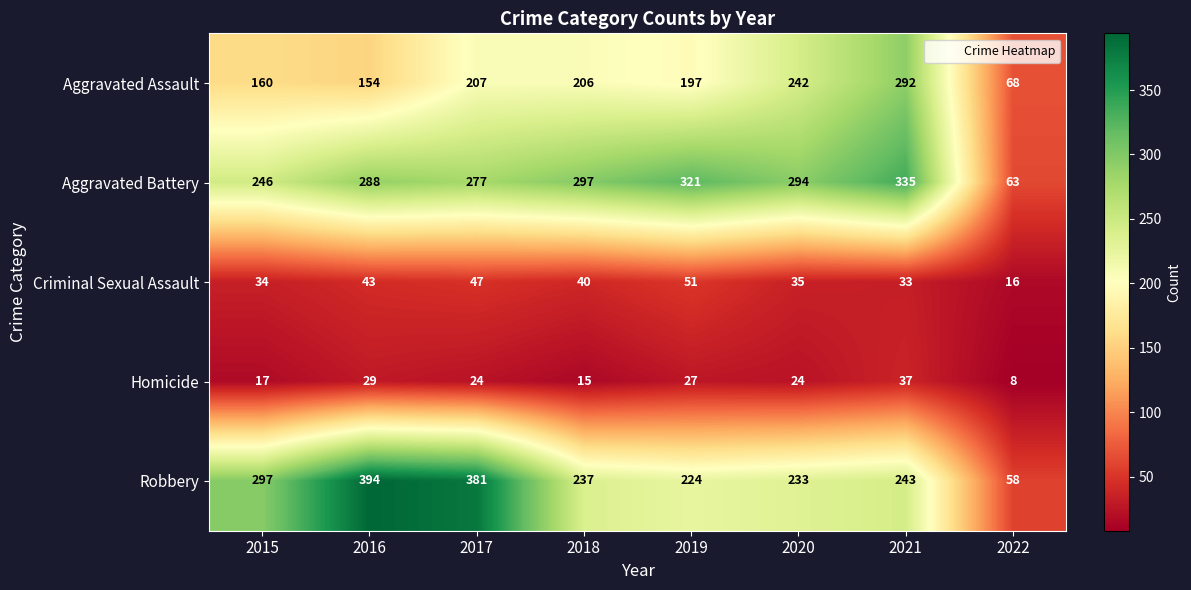

What is the total value across all series at 2020?

828